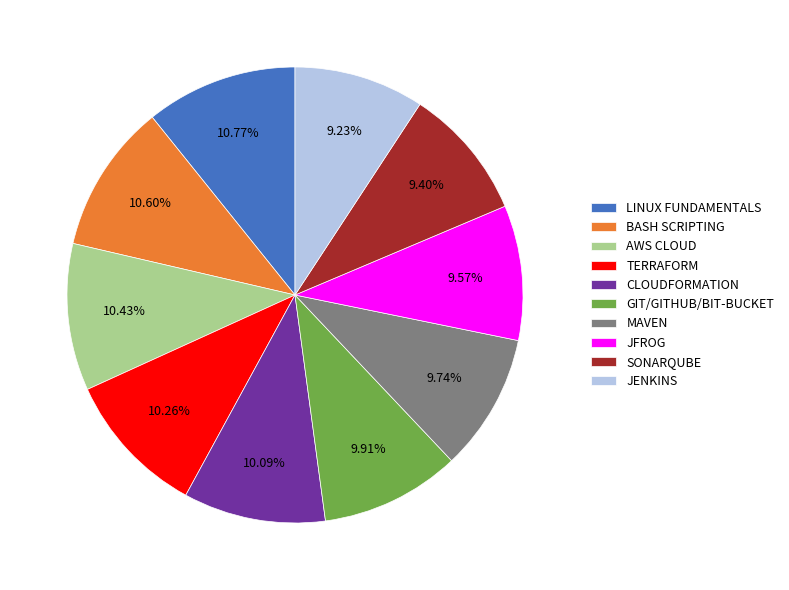

Is GIT/GITHUB/BIT-BUCKET the majority of the pie?

No